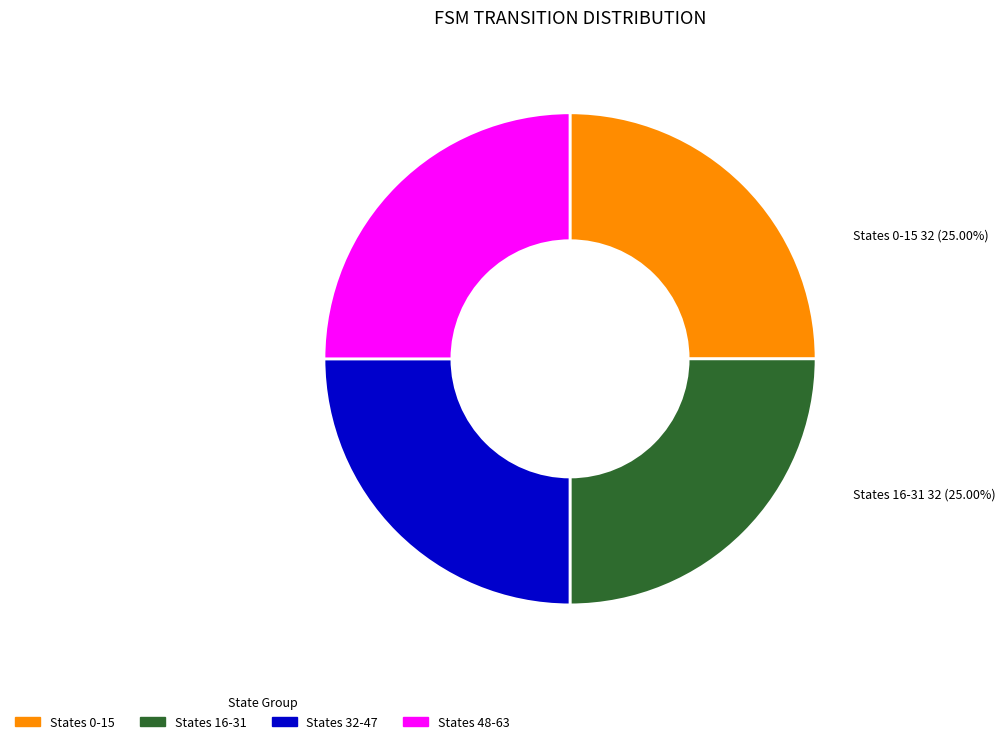

Is there a majority slice in this chart?

No